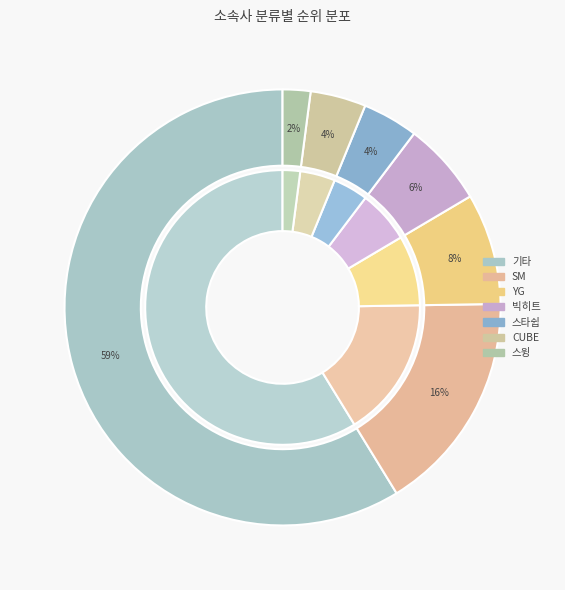

Count the number of slices in the pie.

7